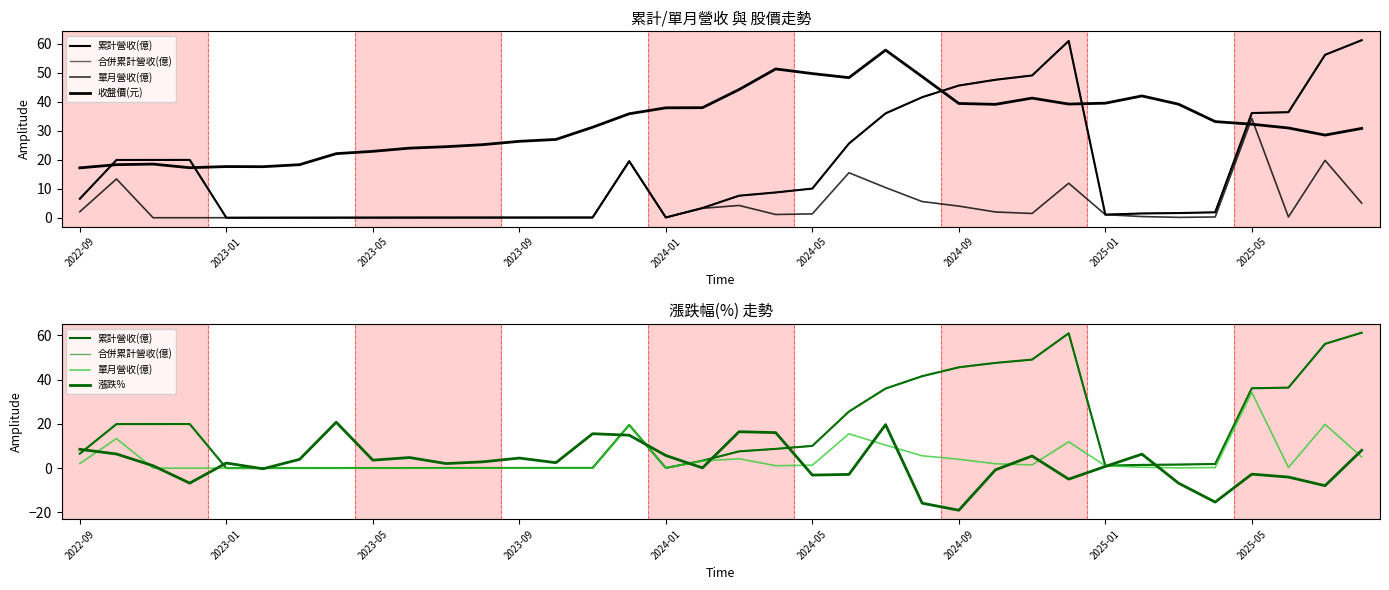

True or false: 收盤價(元) has a value of 37.9 at 2024-01.

True